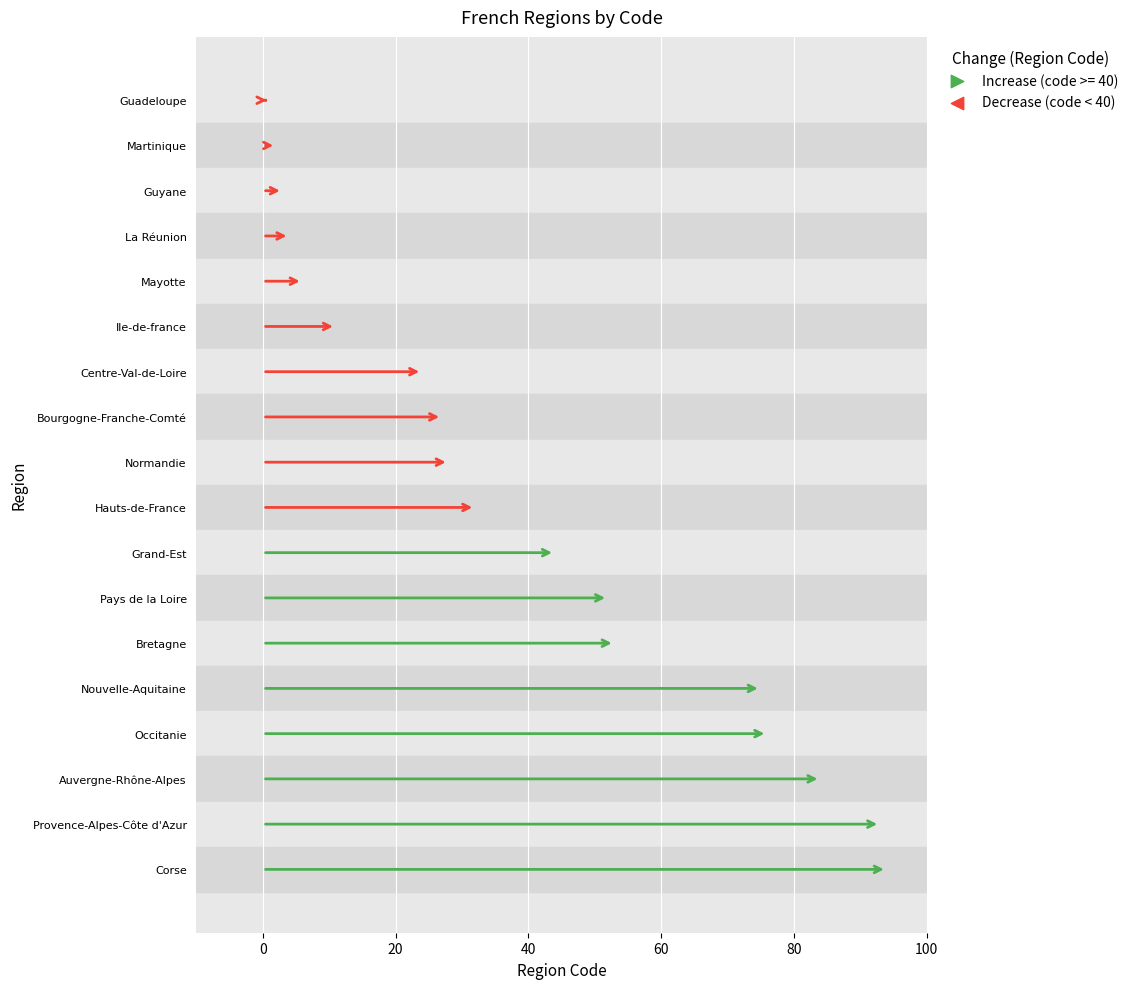

What is the ratio of the value at Corse to the value at Bourgogne-Franche-Comté?

3.5